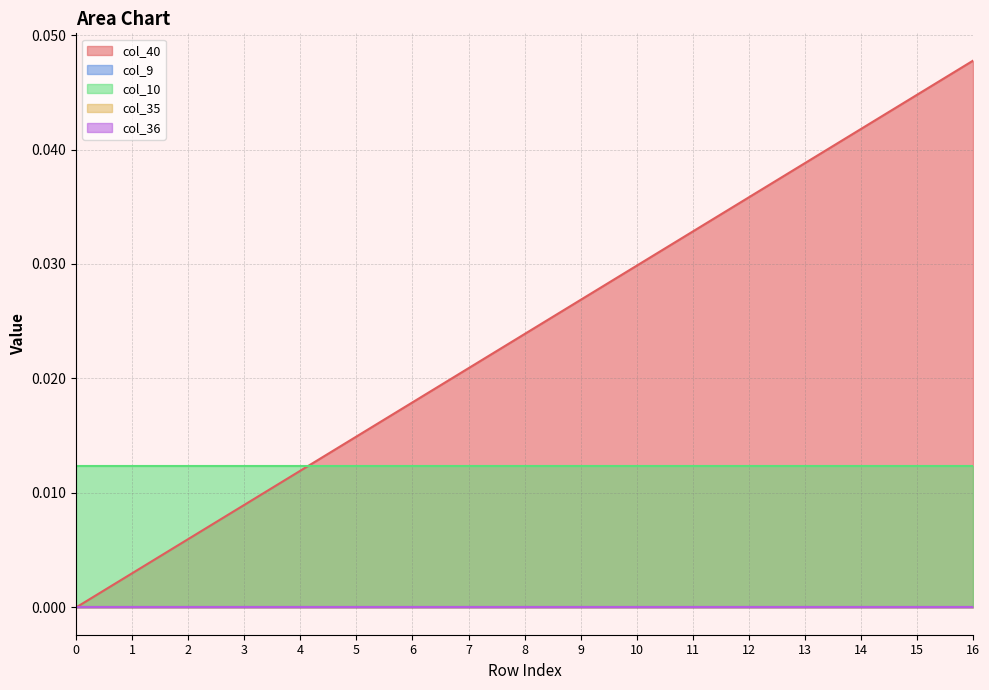

How many categories are shown in the chart?

17